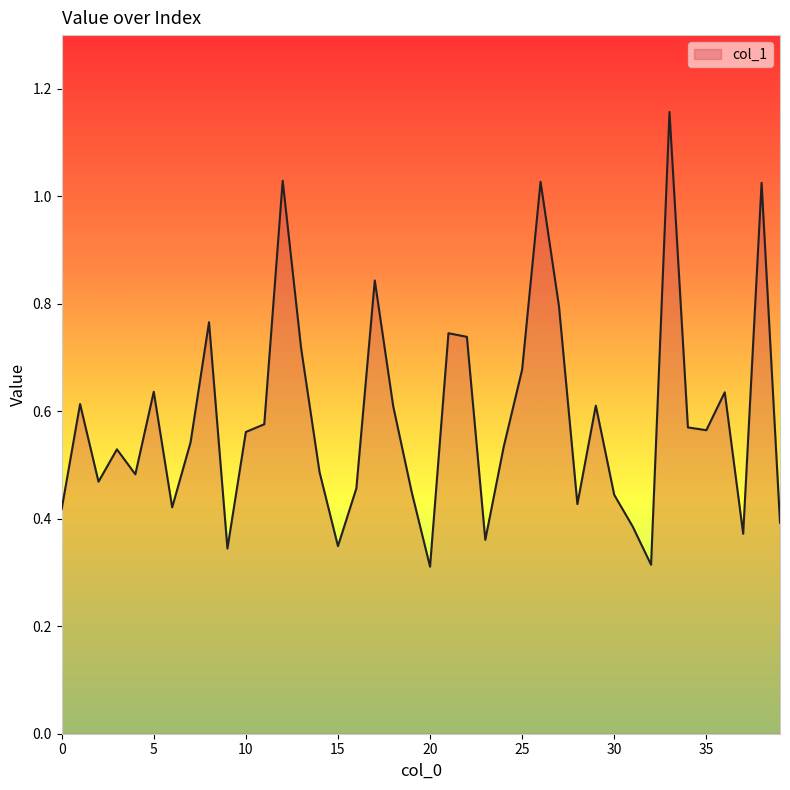

Reading right to left, what are all the values shown in this chart?

0.4	1.0	0.4	0.6	0.6	0.6	1.2	0.3	0.4	0.4	0.6	0.4	0.8	1.0	0.7	0.5	0.4	0.7	0.7	0.3	0.5	0.6	0.8	0.5	0.3	0.5	0.7	1.0	0.6	0.6	0.3	0.8	0.5	0.4	0.6	0.5	0.5	0.5	0.6	0.4